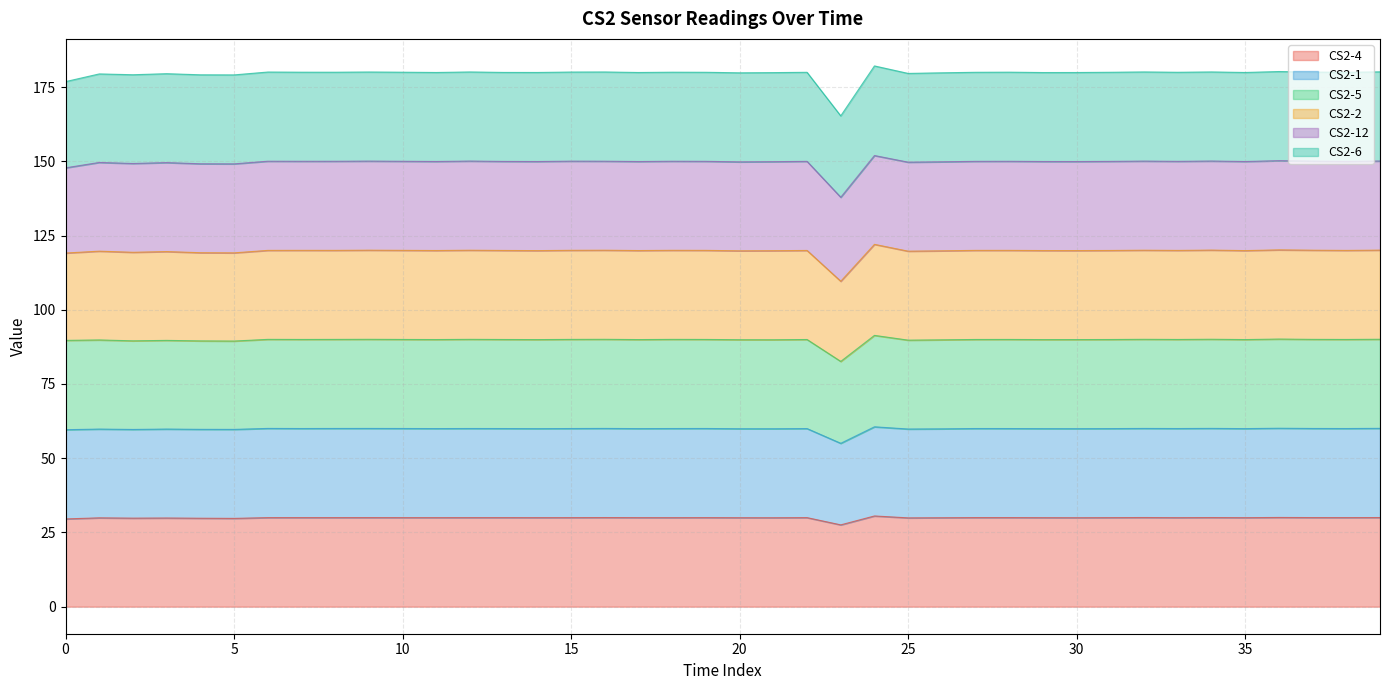

What is the lowest value of the CS2-4 series?

27.6